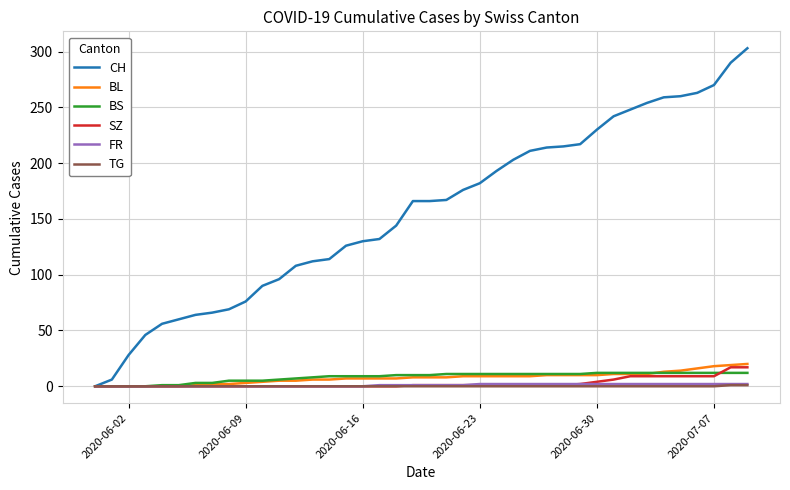

Which series has the largest total across all categories?

CH